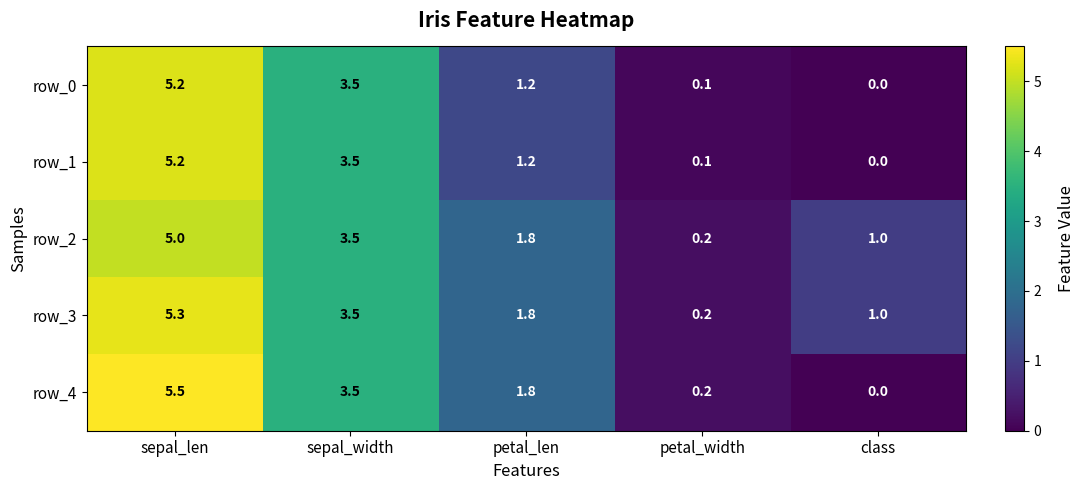

What is the difference between the row_4 values at petal_width and sepal_len?

5.3